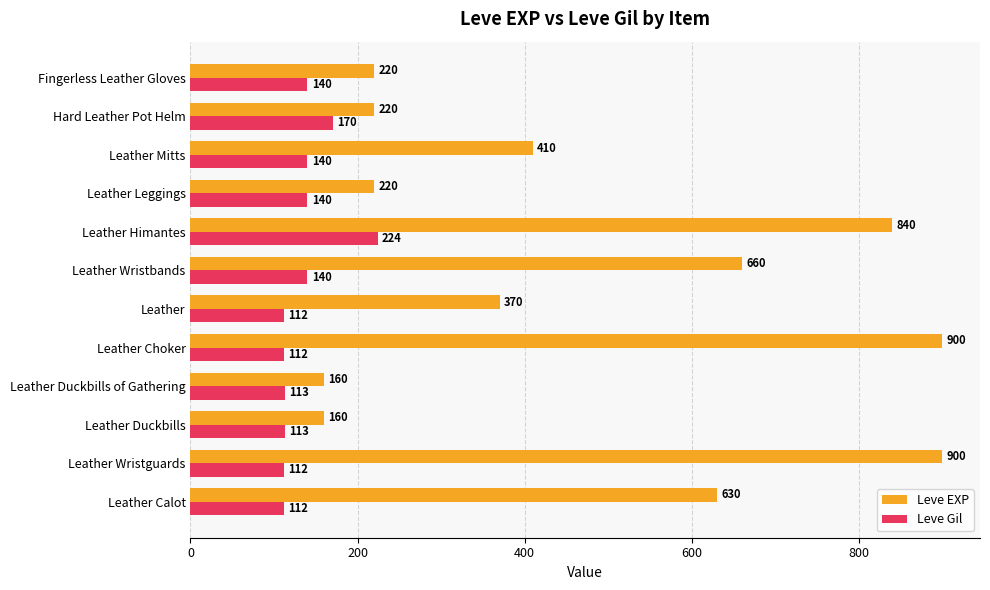

Between Leather Calot and Leather Wristguards, which series saw the biggest shift?

Leve EXP